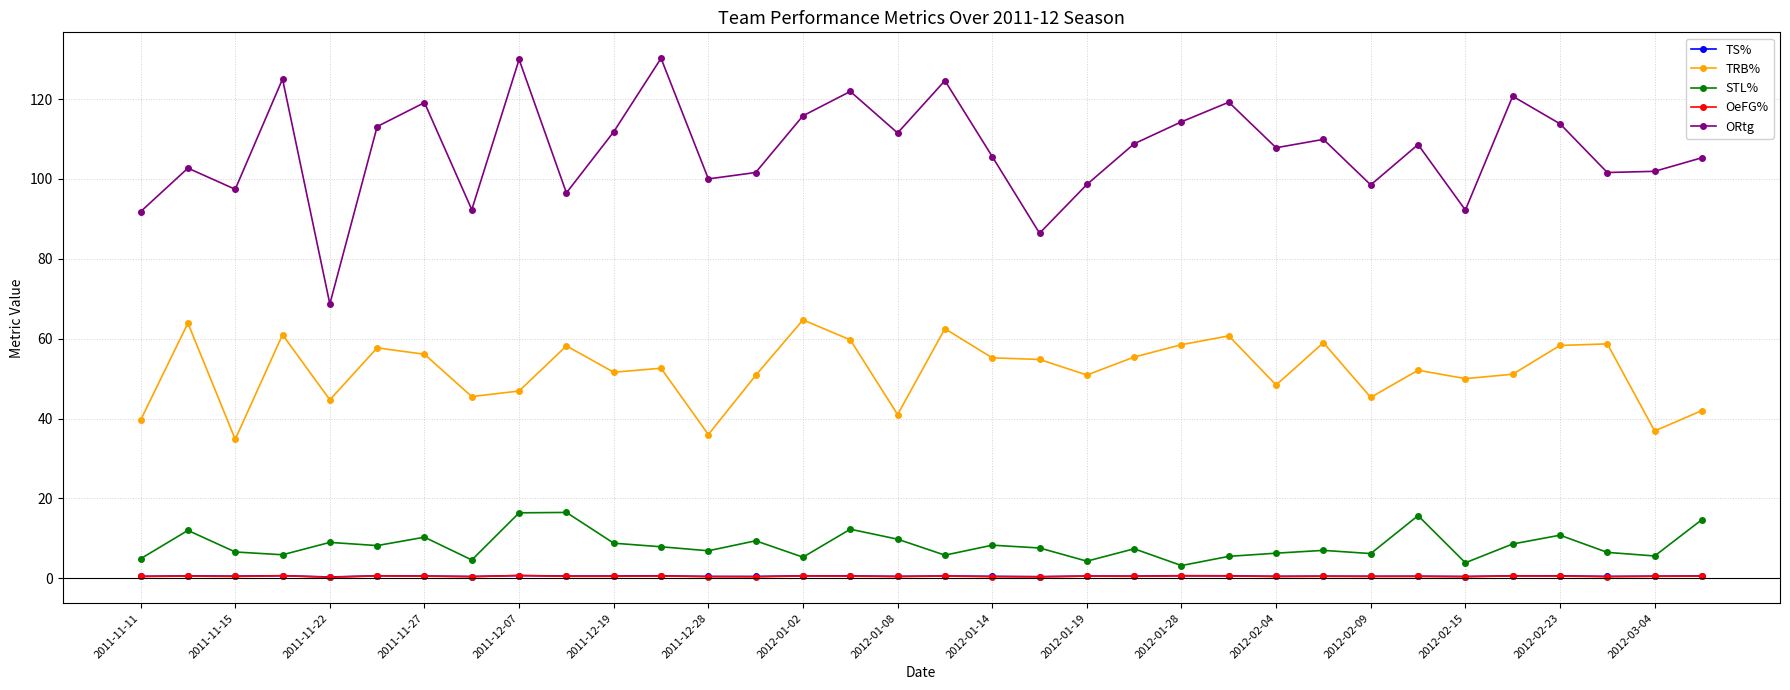

What is the maximum value for STL%?

16.5